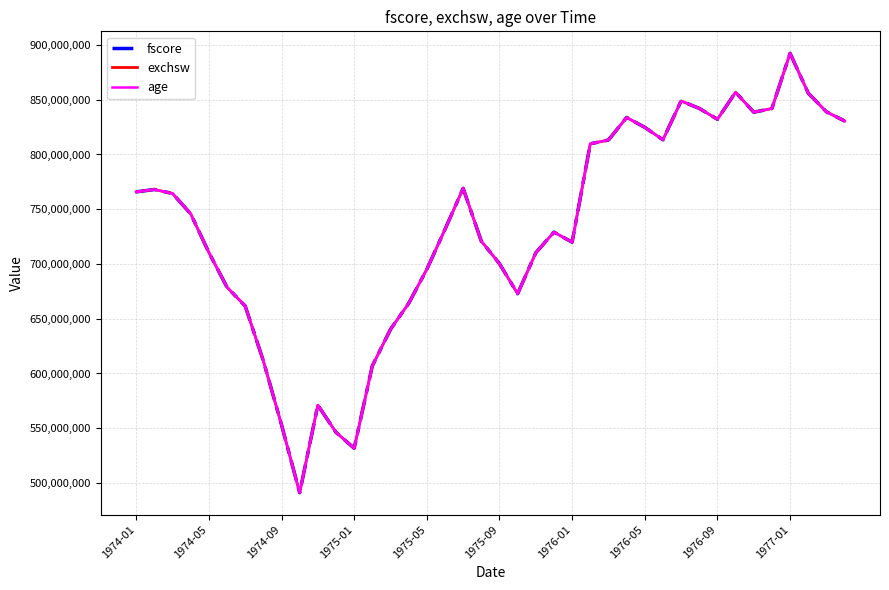

Rank the series by their average value, from lowest to highest.

exchsw, fscore, age